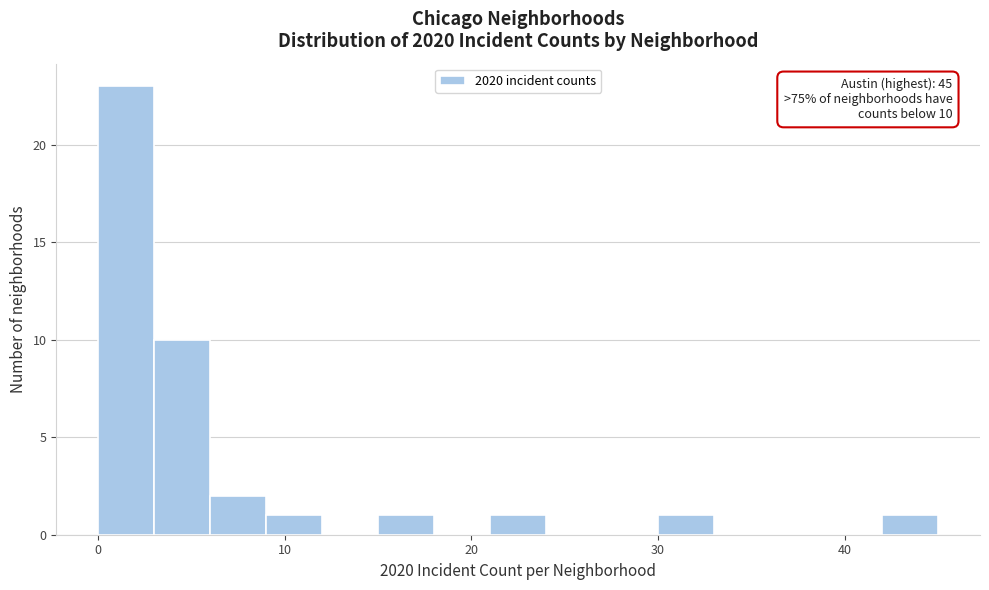

Read against the x-axis, roughly where is the centre of the tallest bar?

2